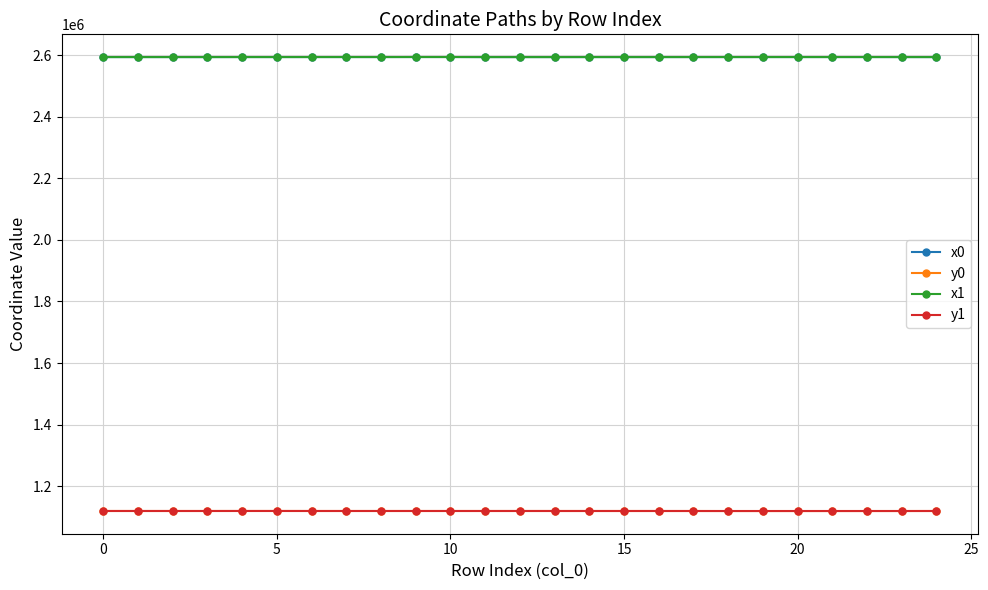

What is the difference between the maximum and minimum values in the x0 series?

168.2